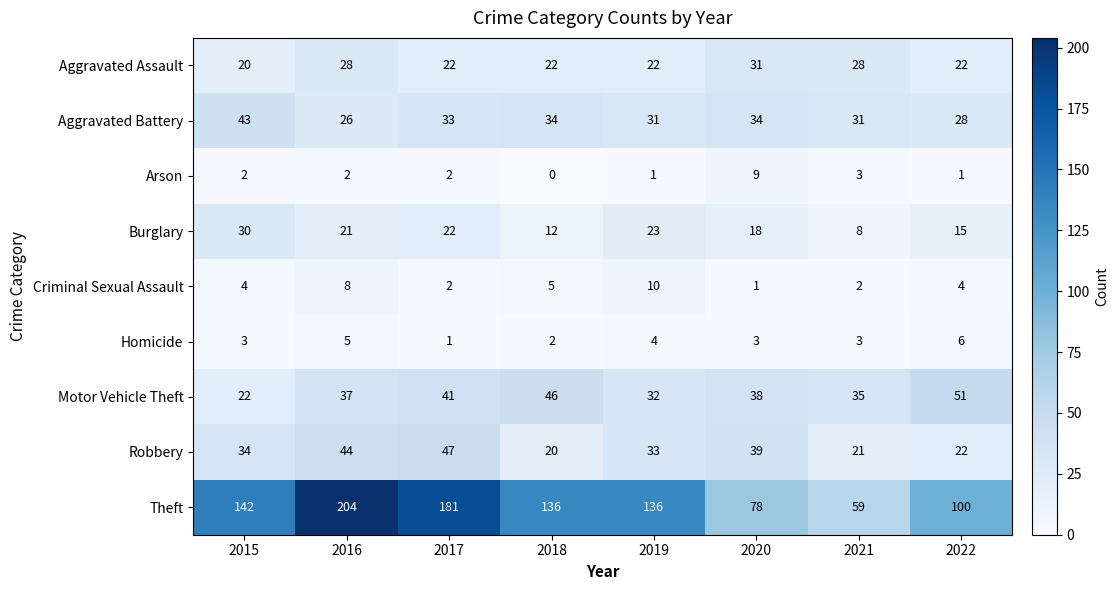

What is the total value across all series at 2018?

277